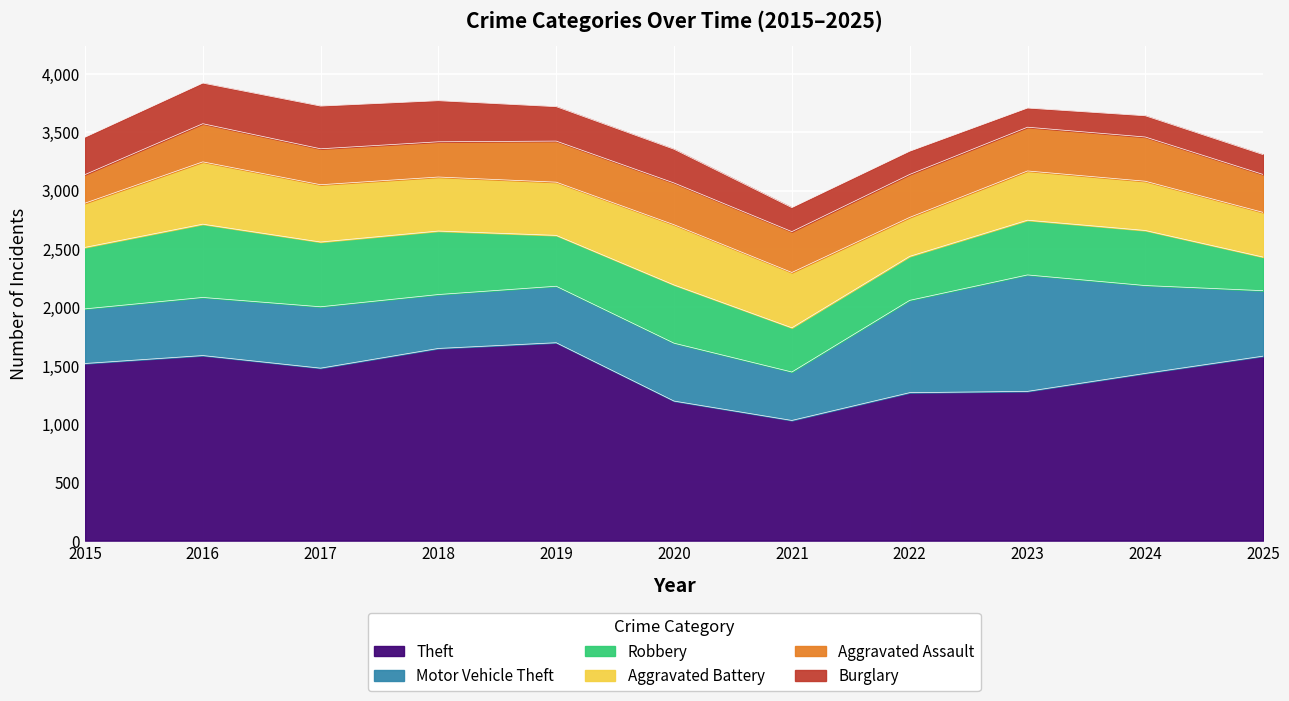

What are all the series names shown in the legend?

Theft, Motor Vehicle Theft, Robbery, Aggravated Battery, Aggravated Assault, Burglary